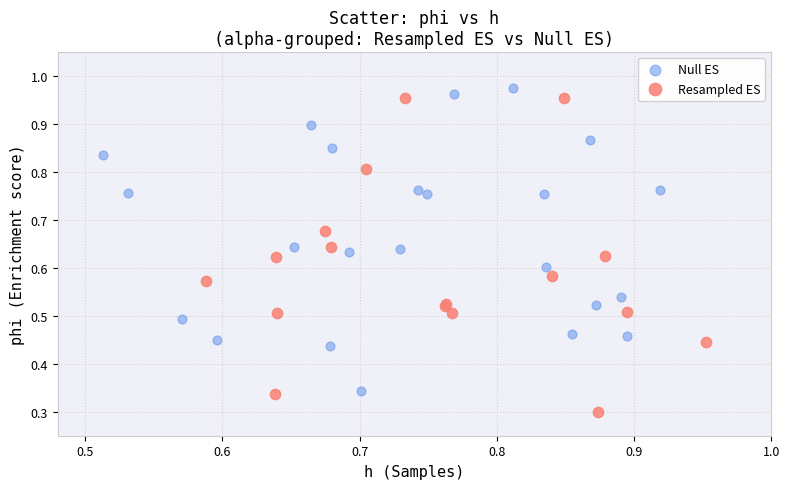

Which series reaches the minimum Y coordinate?

Resampled ES